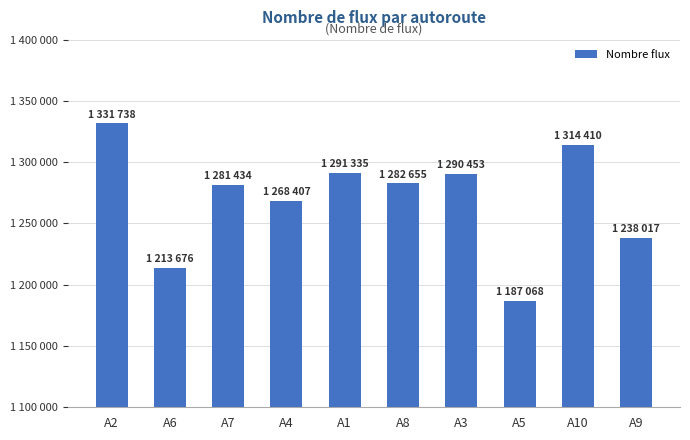

List the labels in order of value, smallest first.

A5, A6, A9, A4, A7, A8, A3, A1, A10, A2